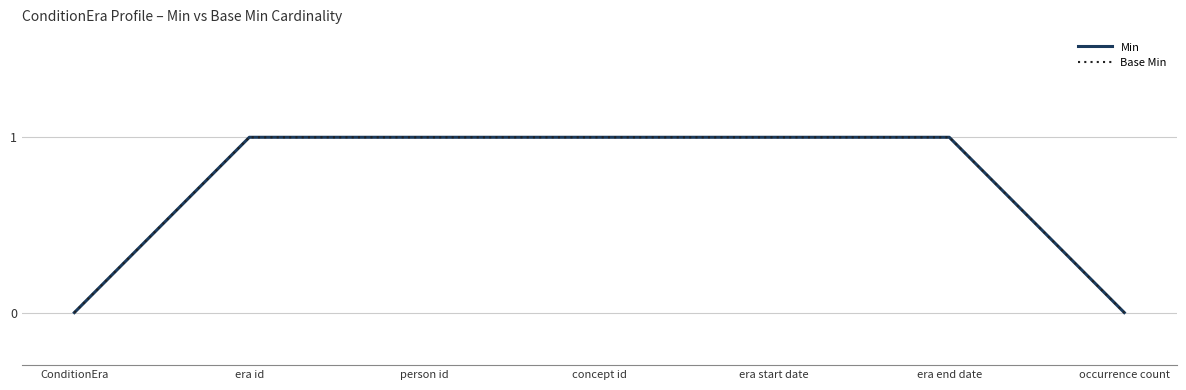

Is this an area chart (filled region under the line)?

No